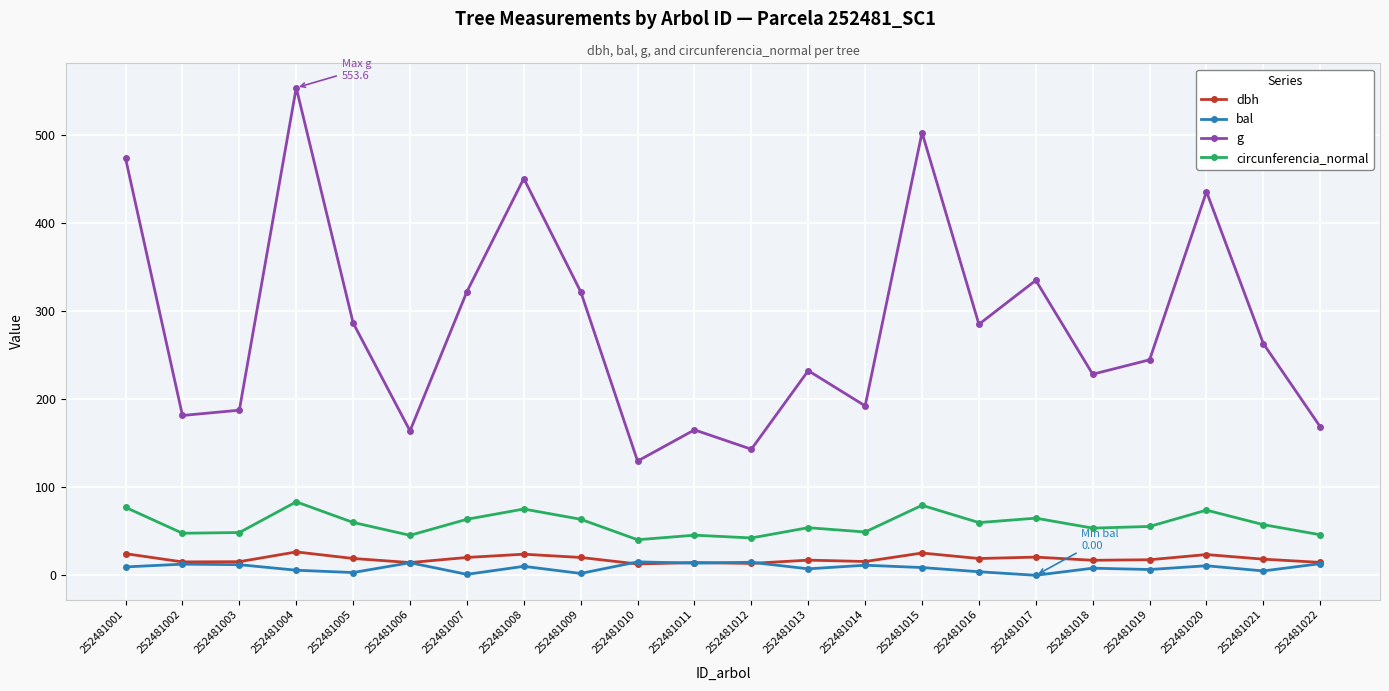

Which series changed the most between 252481008 and 252481011?

g